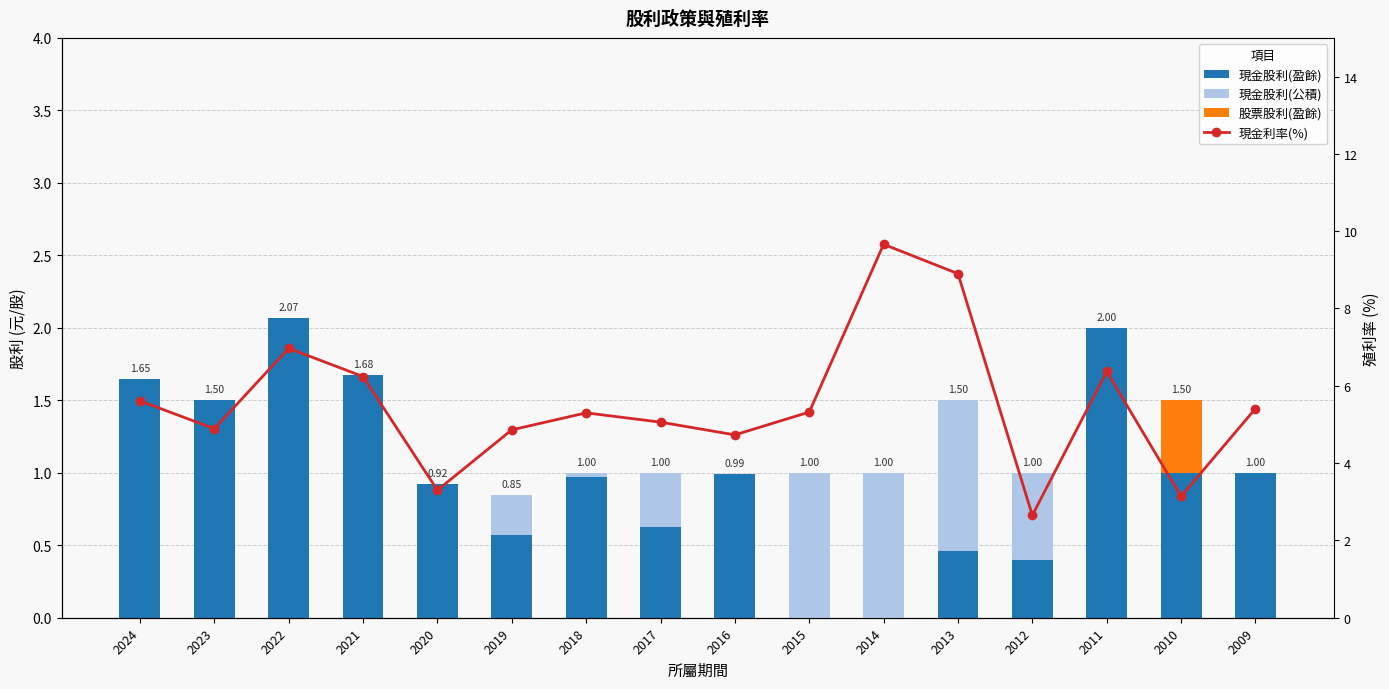

How many groups of bars are there?

16